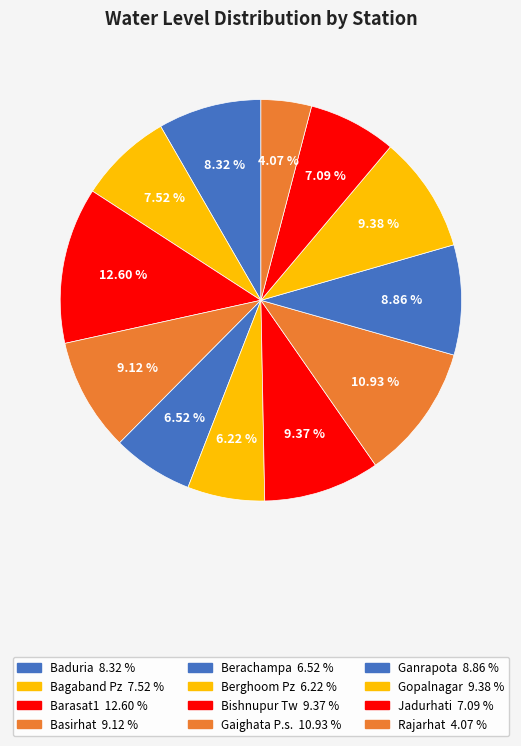

Count the number of slices in the pie.

12